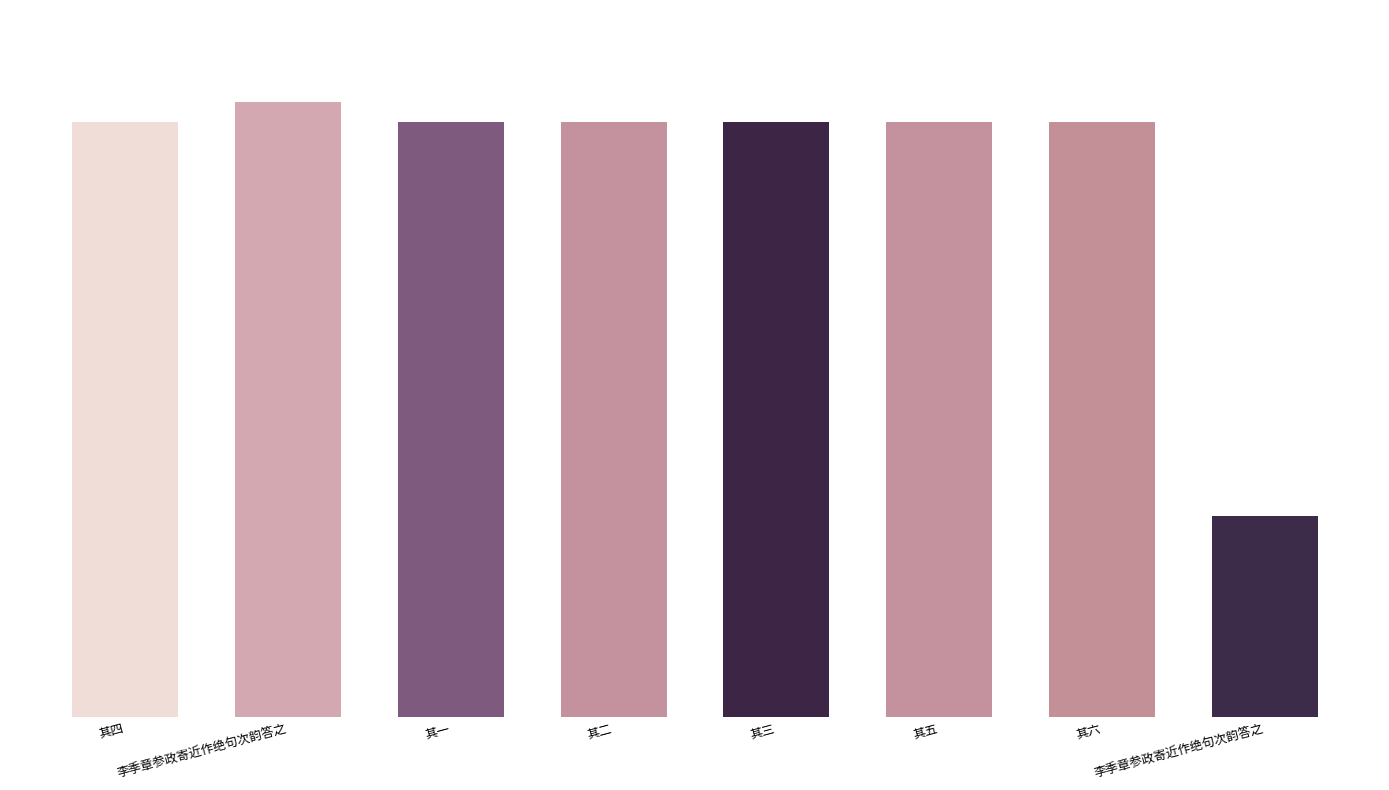

Does the chart contain any negative values?

No